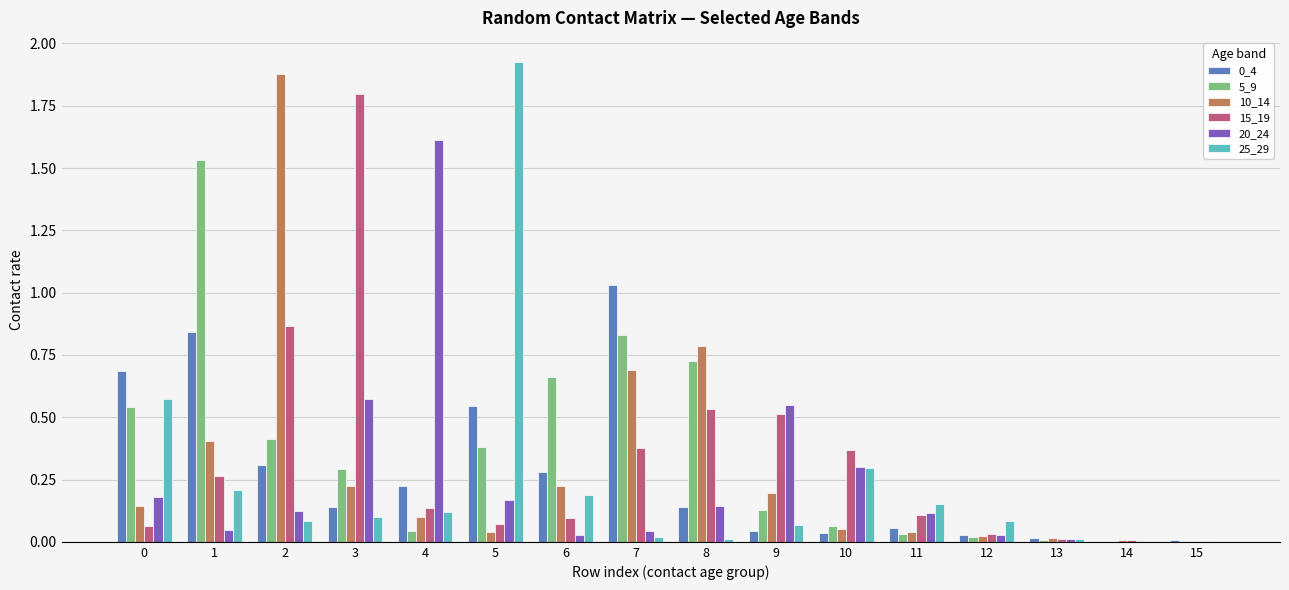

Which label corresponds to the largest value in the chart?

5